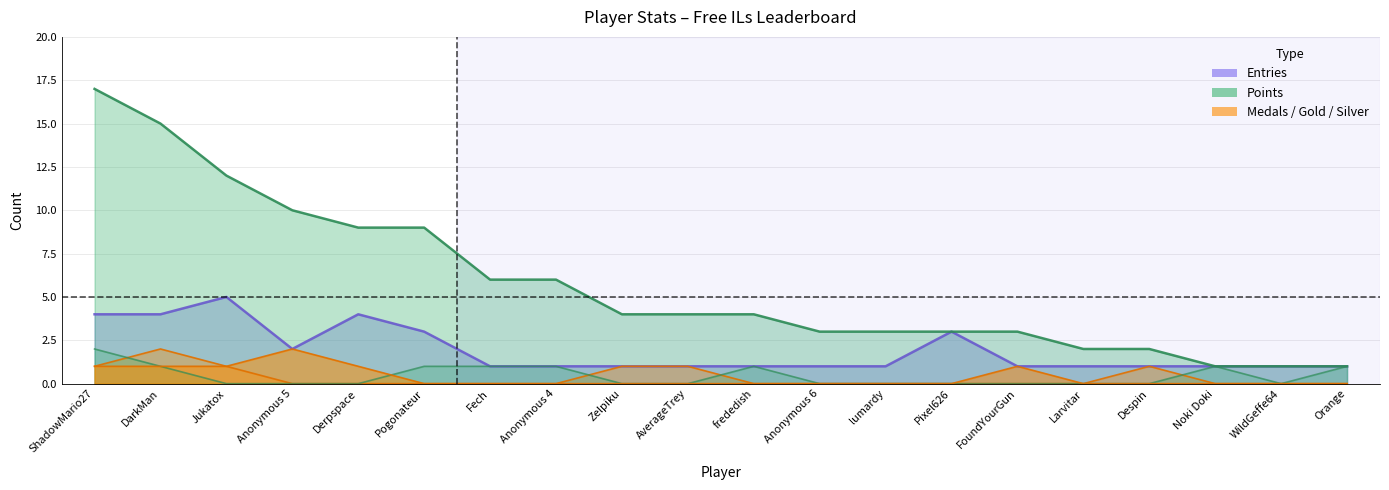

Rank the categories by Gold value from lowest to highest.

Pogonateur, Fech, Anonymous 4, Zelpiku, AverageTrey, frededish, Anonymous 6, lumardy, Pixel626, Larvitar, Despin, Noki Doki, WildGeffe64, Orange, ShadowMario27, DarkMan, Jukatox, Derpspace, FoundYourGun, Anonymous 5